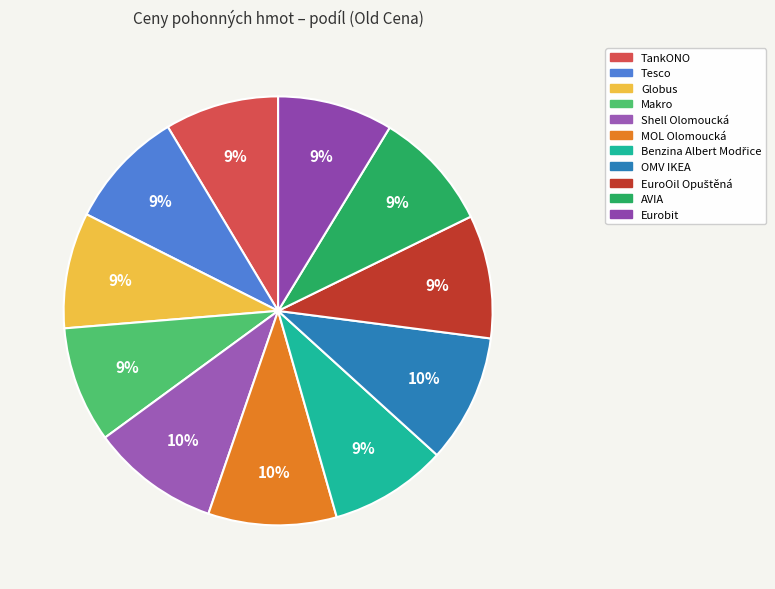

To the nearest percent, what is the average slice percentage?

9%